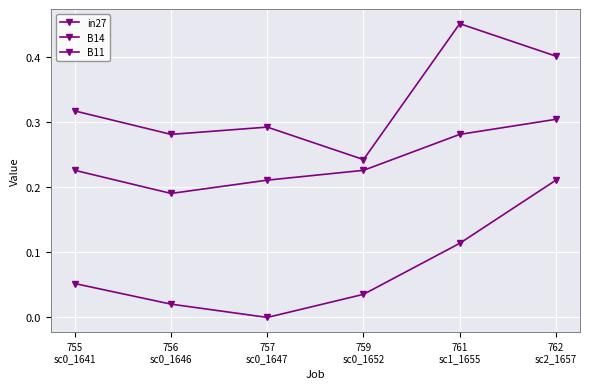

What is the difference between the second highest and minimum values in the B11 series?

0.1